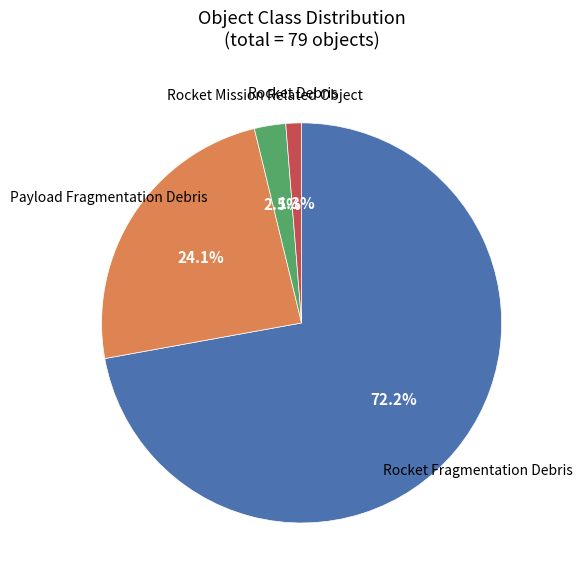

To the nearest percent, what percentage of the pie is Rocket Fragmentation Debris?

72%